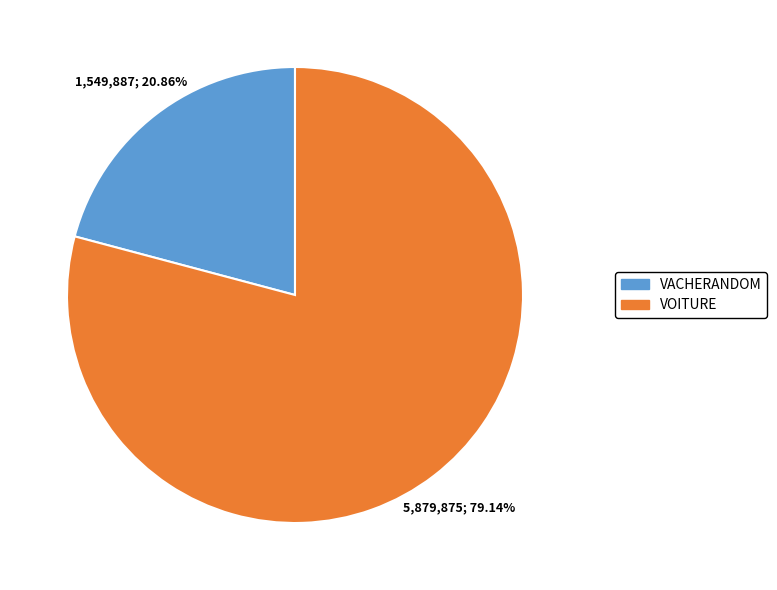

Is it true that VACHERANDOM is 21% of the pie?

True